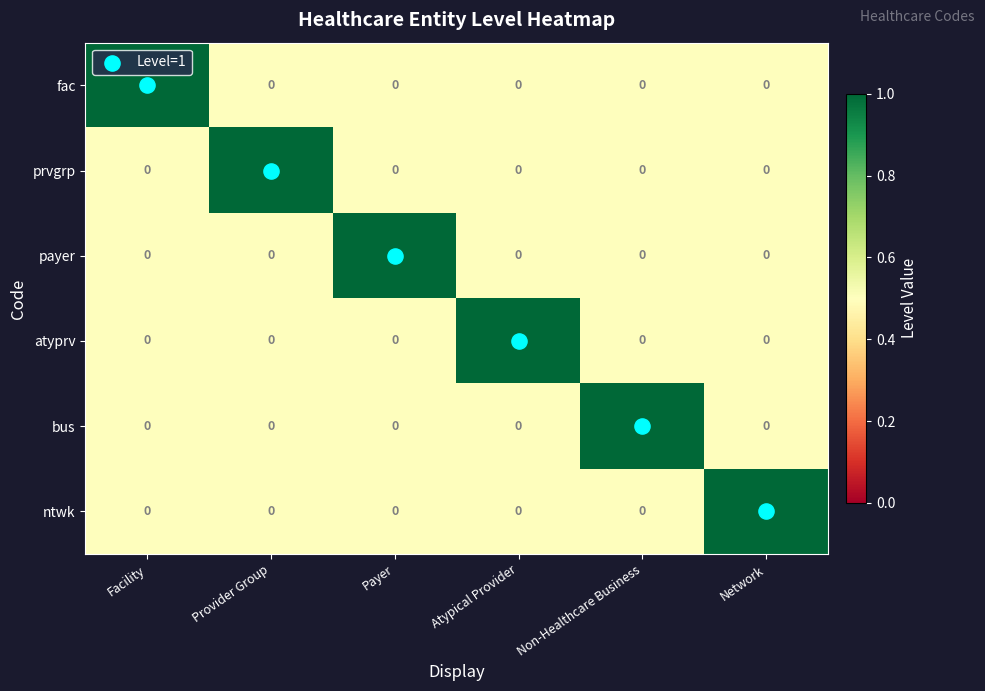

True or false: fac has a value of 0 at Payer.

True